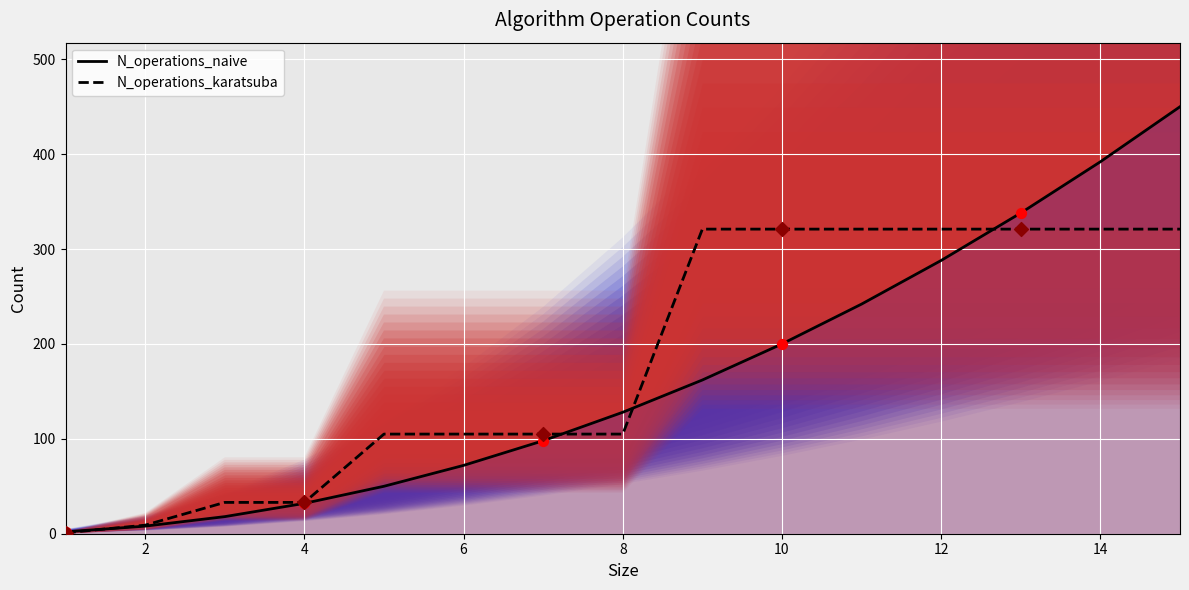

Is the value of N_operations_naive at 12 greater than the value of N_operations_karatsuba at 12?

No